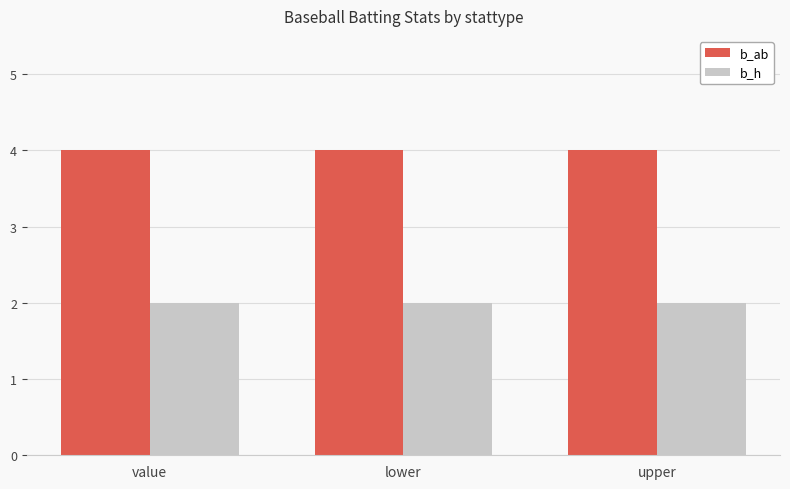

Are the bars horizontal?

No